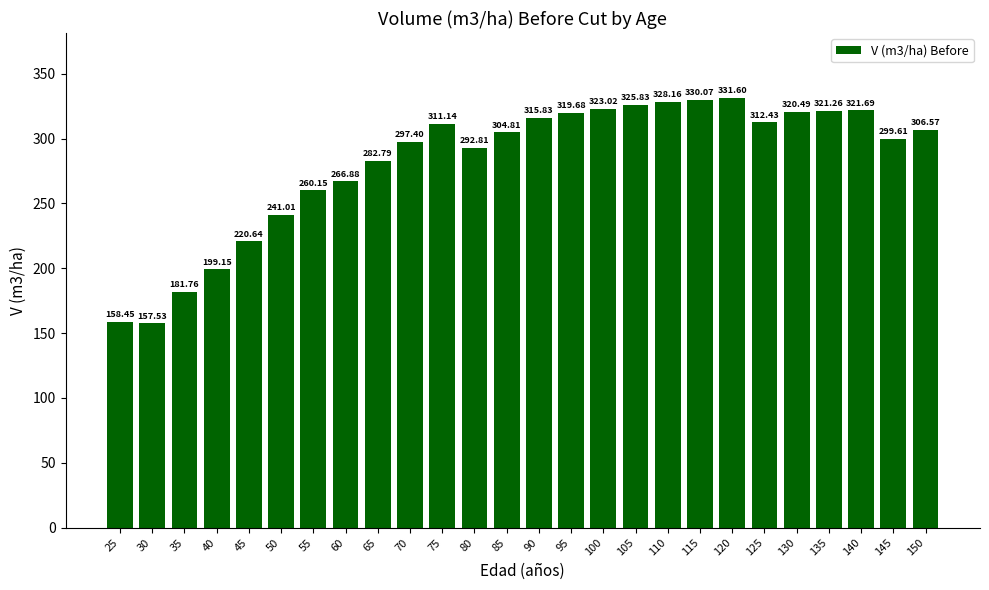

What is the sum of the values at 55 and 65?

542.9